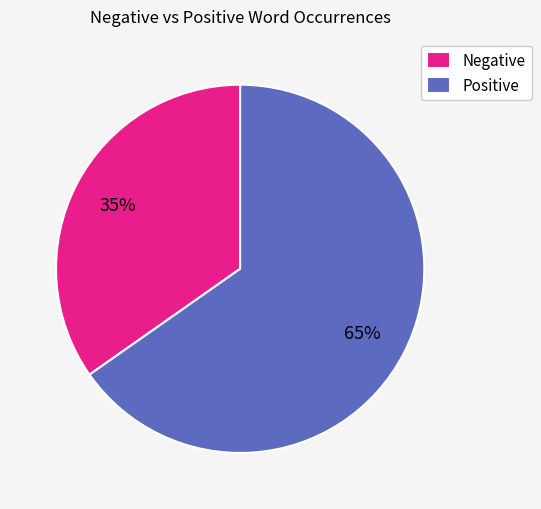

Count the number of slices in the pie.

2